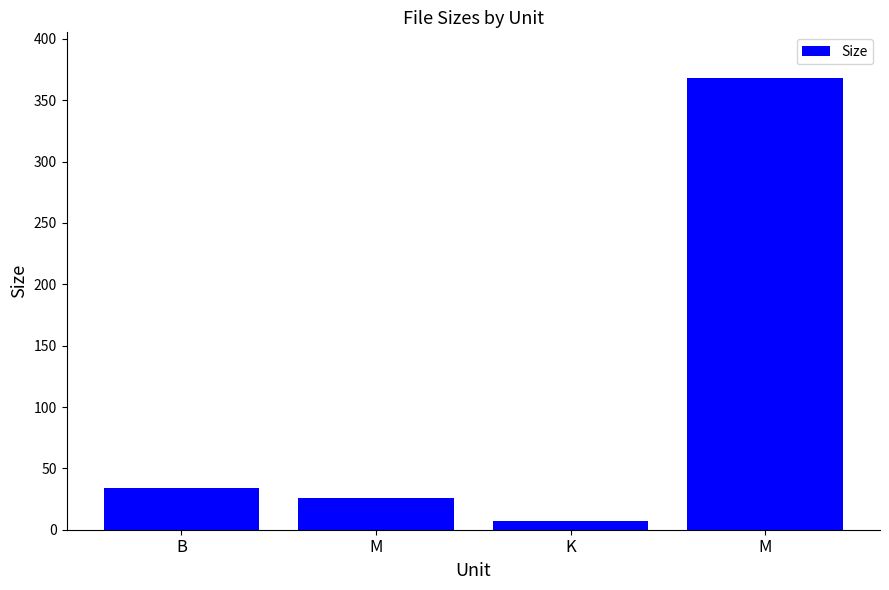

What is the difference between the values at K and M?

361.7